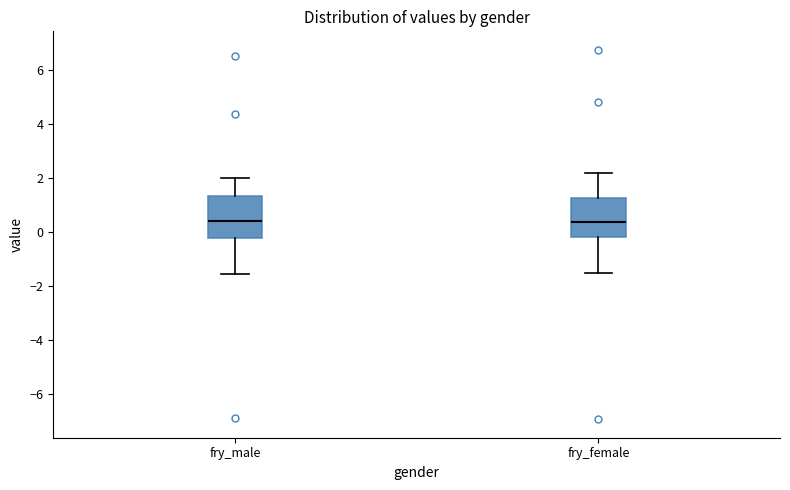

Where is the upper edge of the box for fry_female on the y-axis? The values are not printed on the chart, so give them approximately, as read against the axis.

1.2